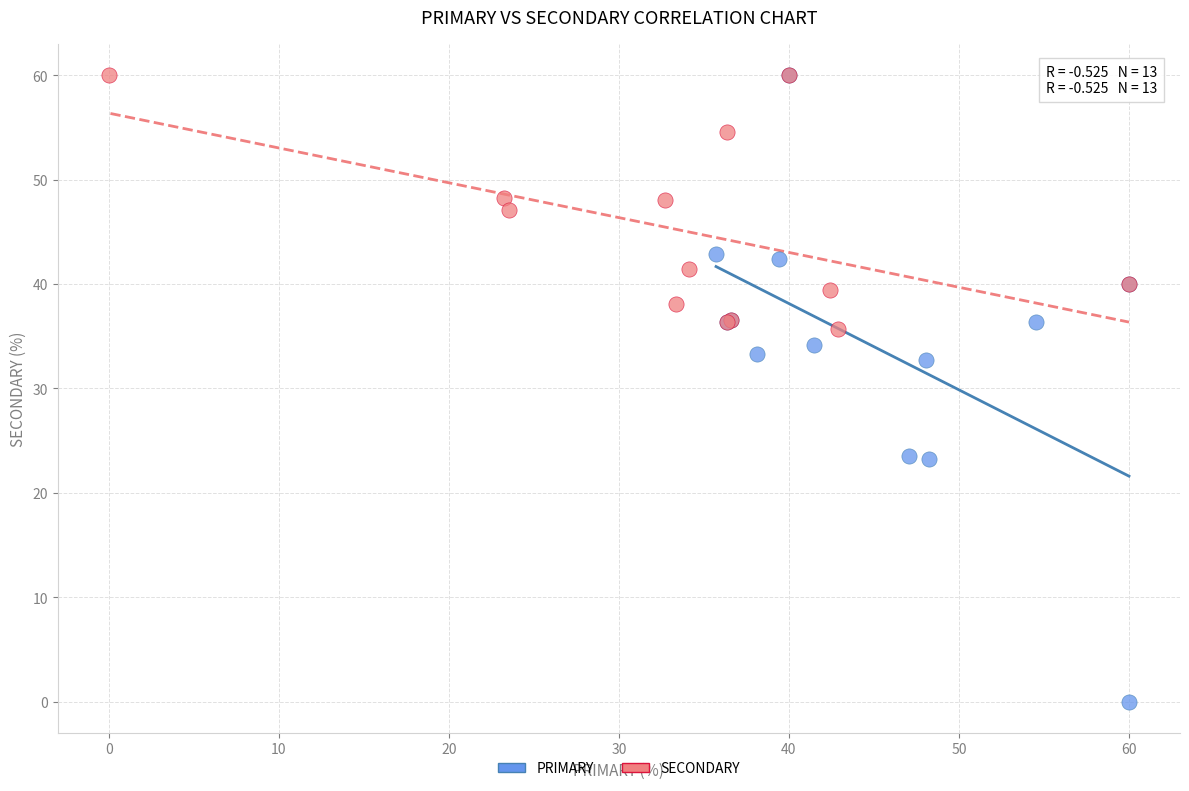

Which series has the largest Y range (max minus min)?

PRIMARY